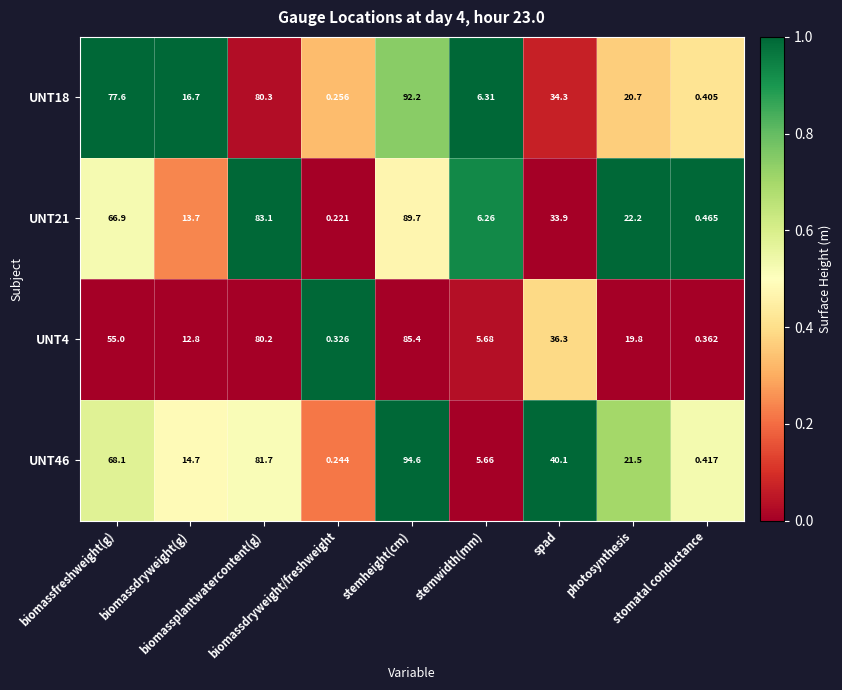

How many distinct data groups are displayed?

4